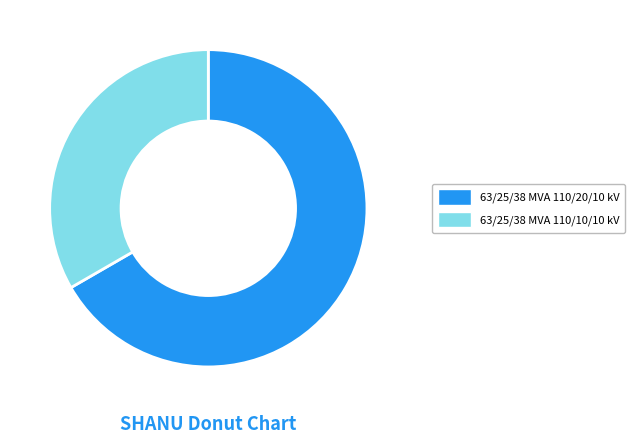

The 63/25/38 MVA 110/10/10 kV slice represents 20% of the pie. True or false?

False